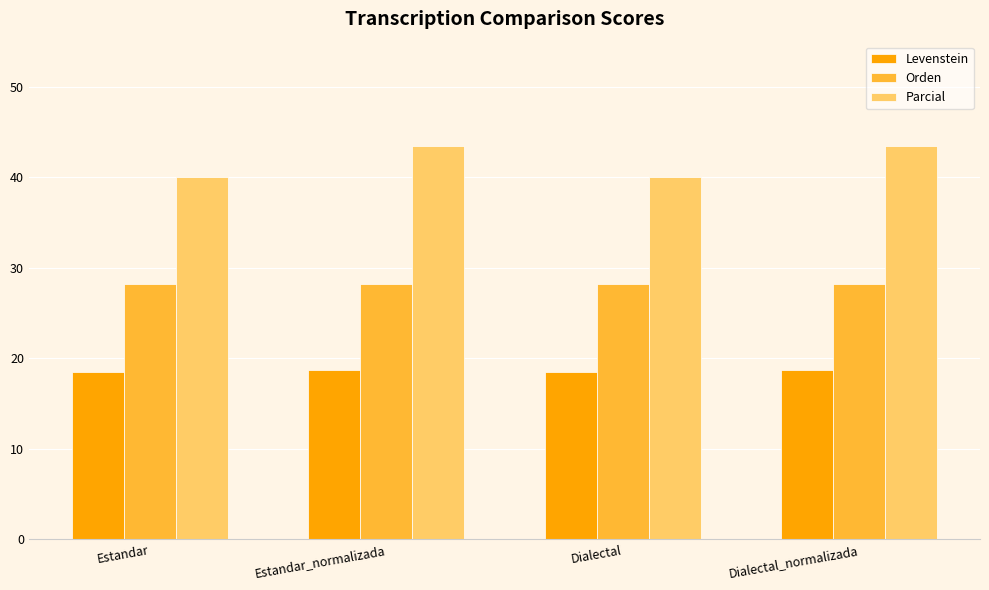

How many data points in Parcial are less than 43?

2